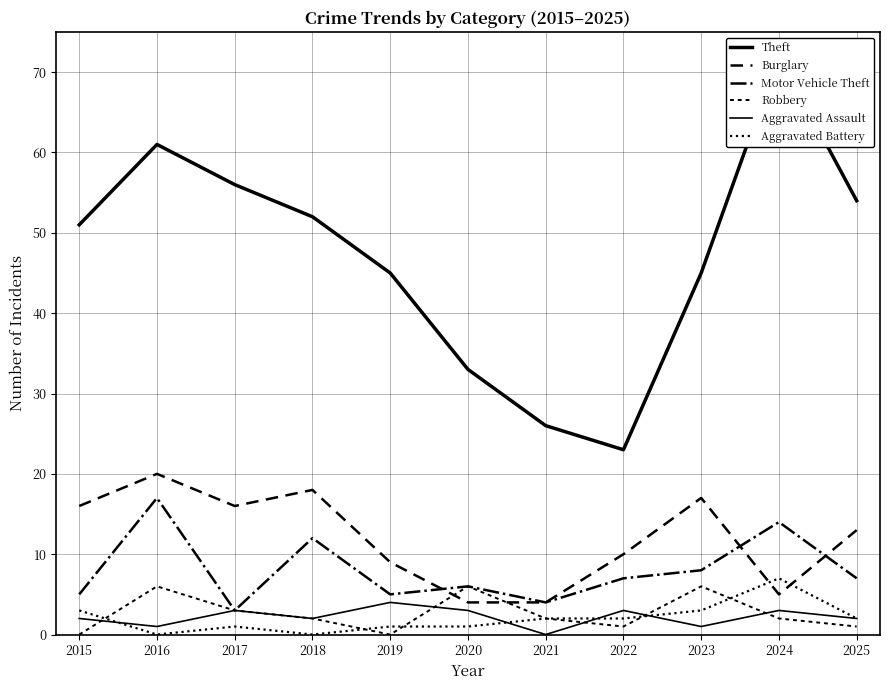

After their last crossing, which series has the higher values: Robbery or Aggravated Assault?

Aggravated Assault